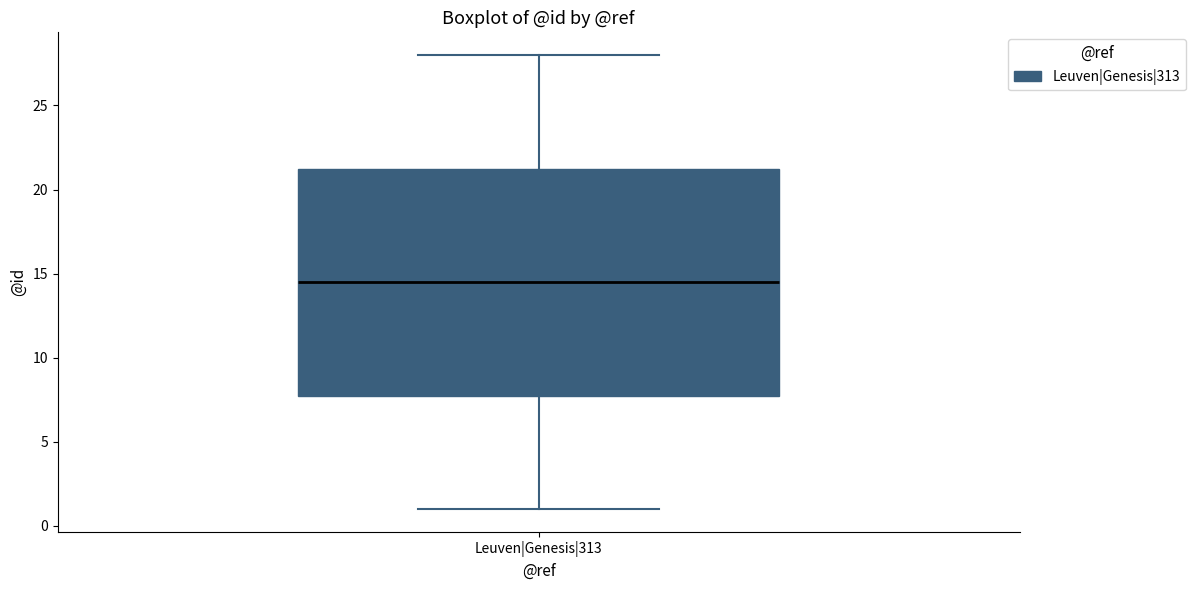

Where does the upper whisker of the box for Leuven|Genesis|313 end on the y-axis? The values are not printed on the chart, so give them approximately, as read against the axis.

28.0